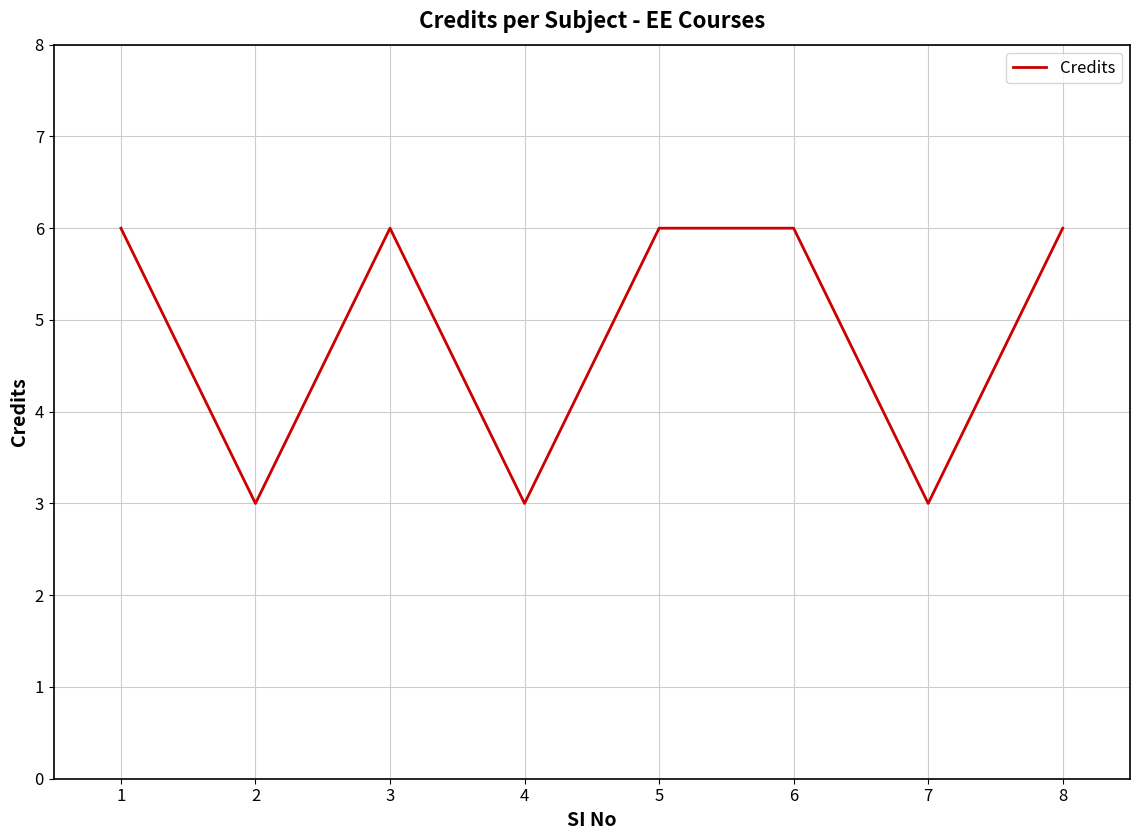

What value does the data have at 2?

3